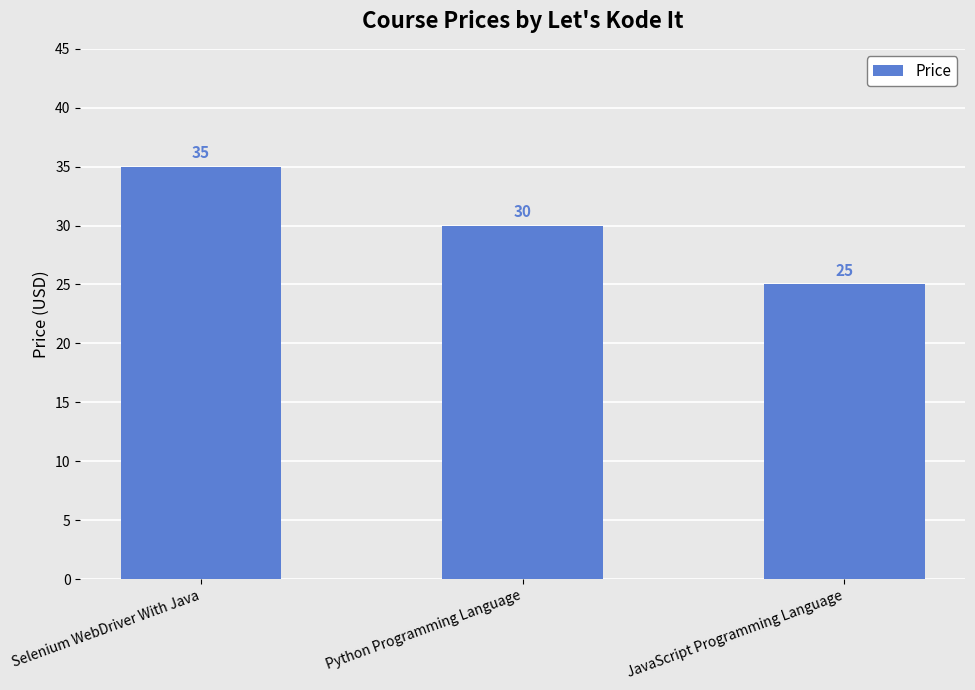

Rank the categories by value from lowest to highest.

JavaScript Programming Language, Python Programming Language, Selenium WebDriver With Java